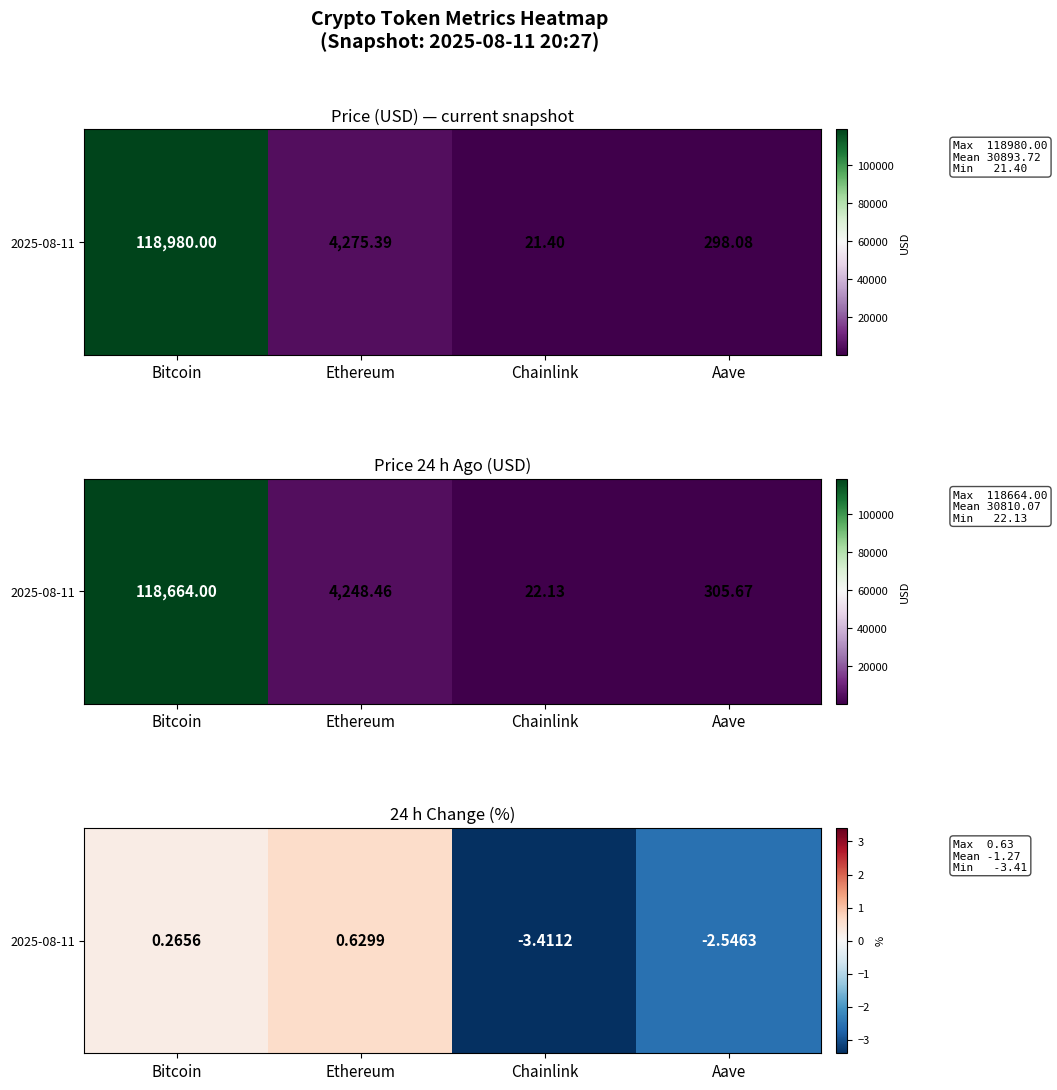

How many categories are shown in the chart?

4